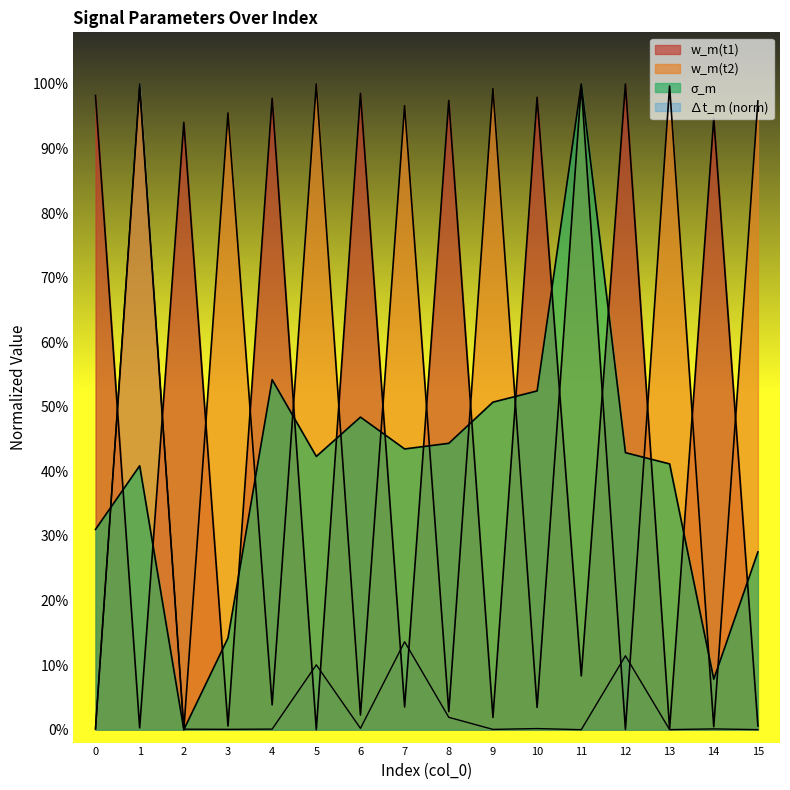

Rank the categories by w_m(t1) value from highest to lowest.

12, 6, 0, 10, 4, 8, 14, 2, 11, 7, 9, 3, 15, 1, 13, 5